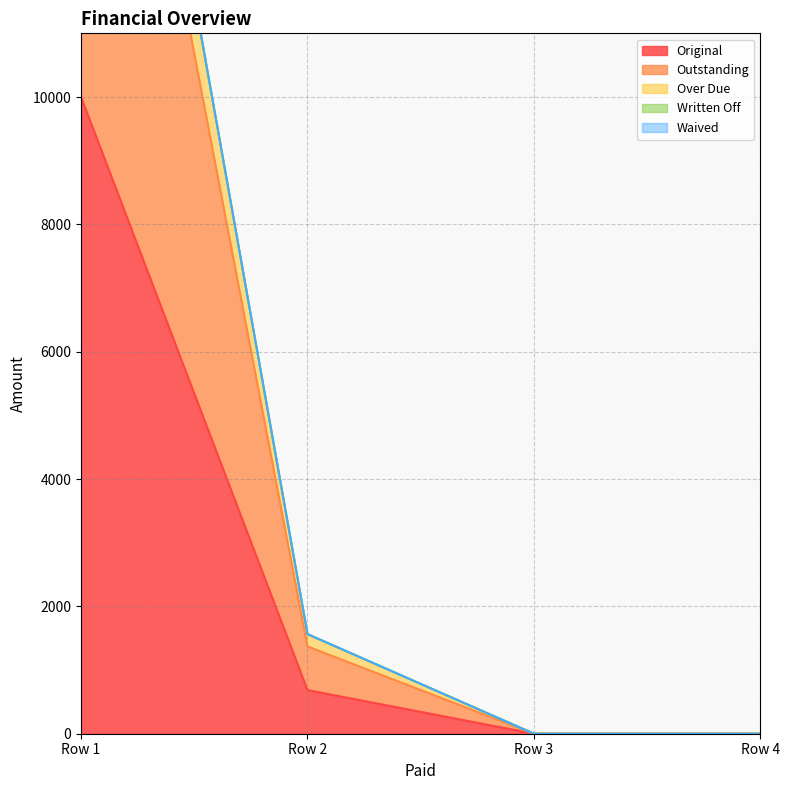

What is the highest value of the Original series?

10000.0